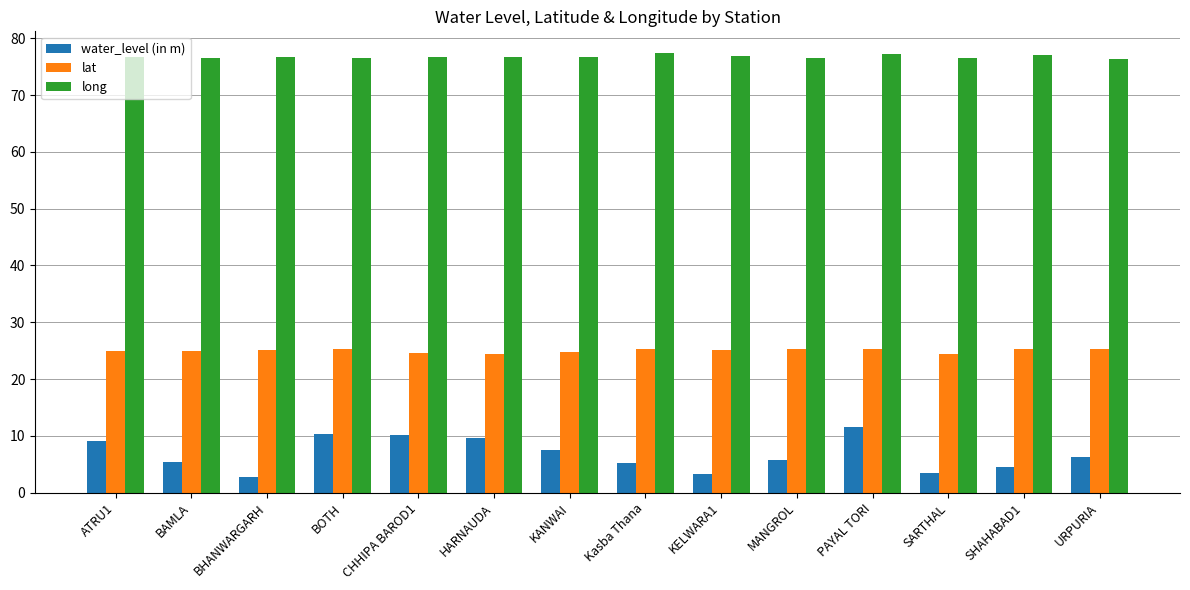

At how many categories does at least one series exceed 30?

14